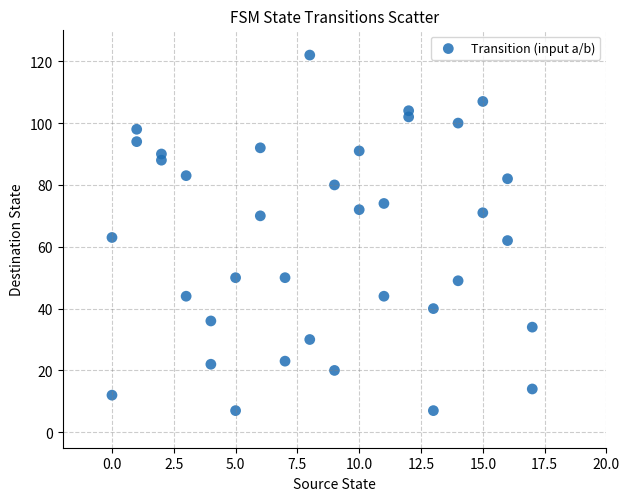

What is the range of X values (max minus min)?

17